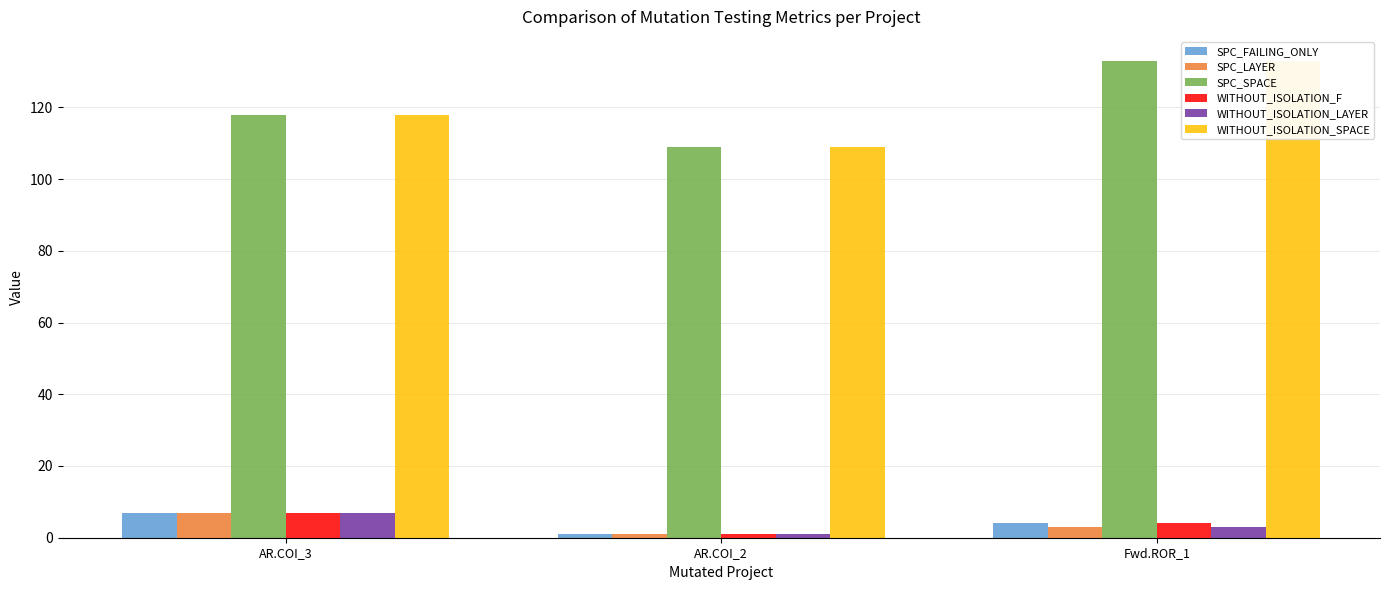

Is it true that WITHOUT_ISOLATION_SPACE equals 57 at AR.COI_2?

False